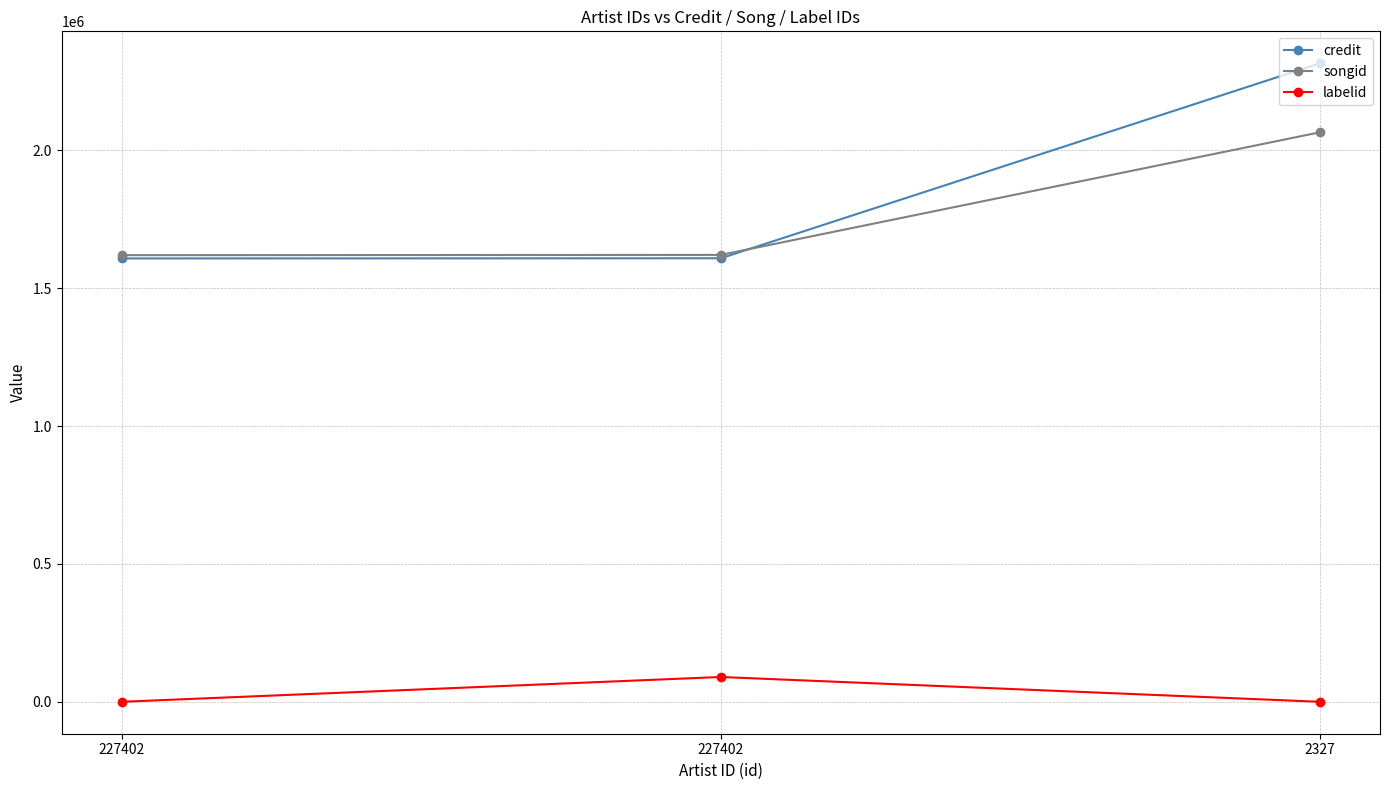

Reading left to right, what are all the values shown in this chart?

credit: 1607339	1608034	2314836
songid: 1619223	1620241	2064718
labelid: 377	90300	377